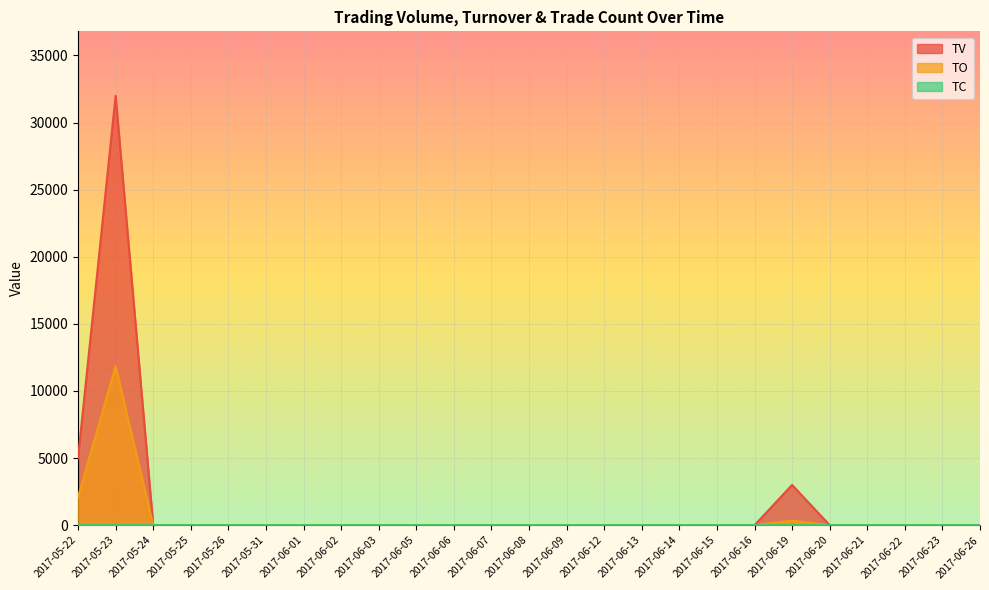

The value of TV at 2017-06-16 is -11677. True or false?

False